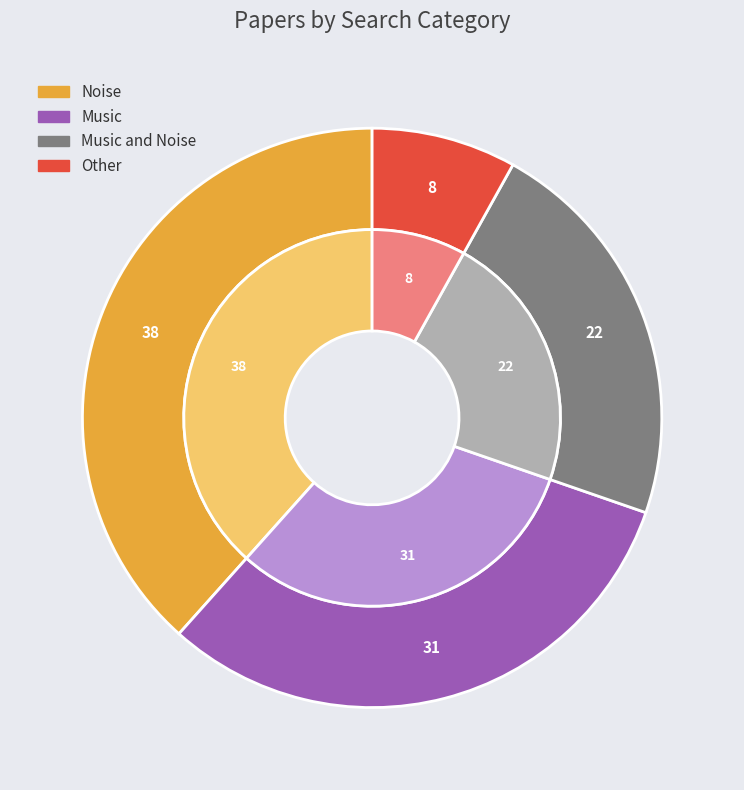

Count the number of slices in the pie.

4